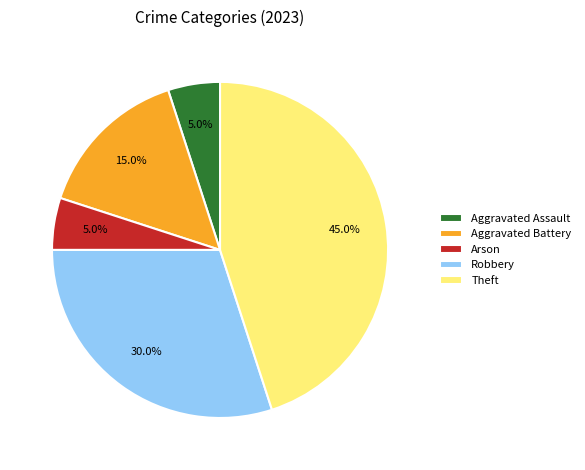

How many slices are in this pie chart?

5